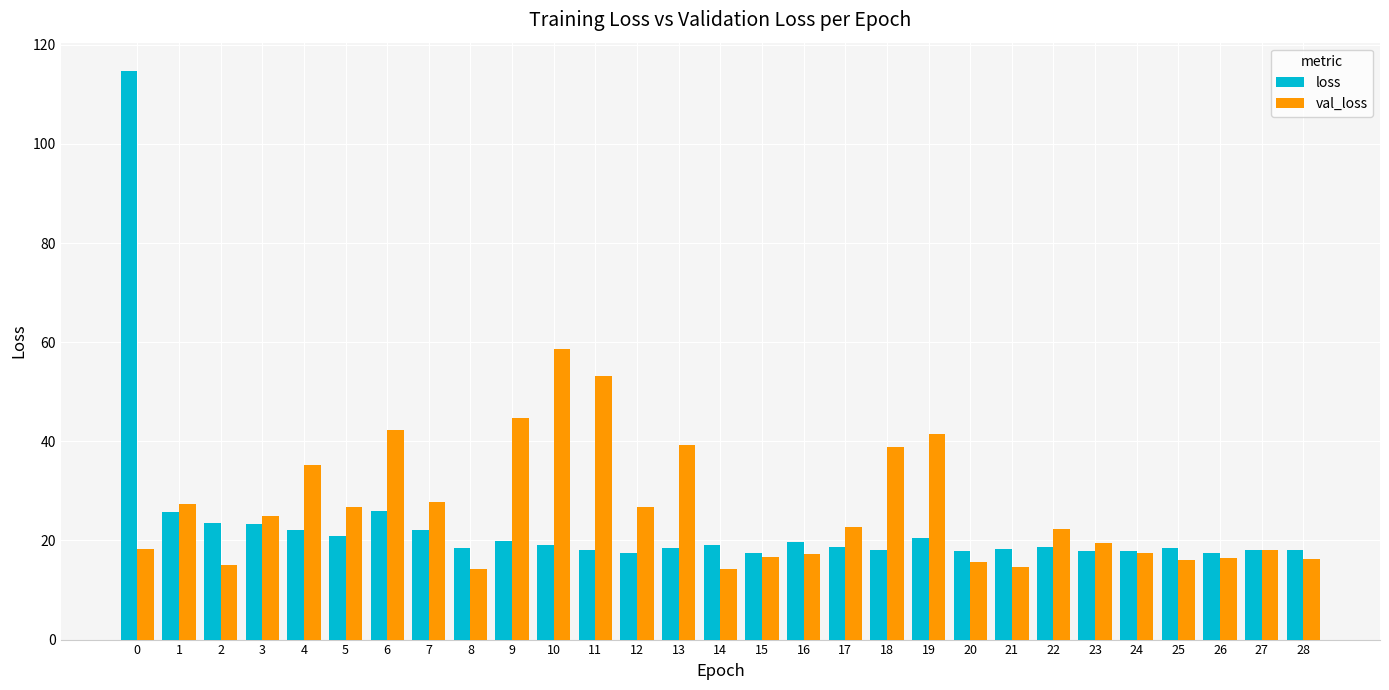

Which category has the highest value in the val_loss series?

10